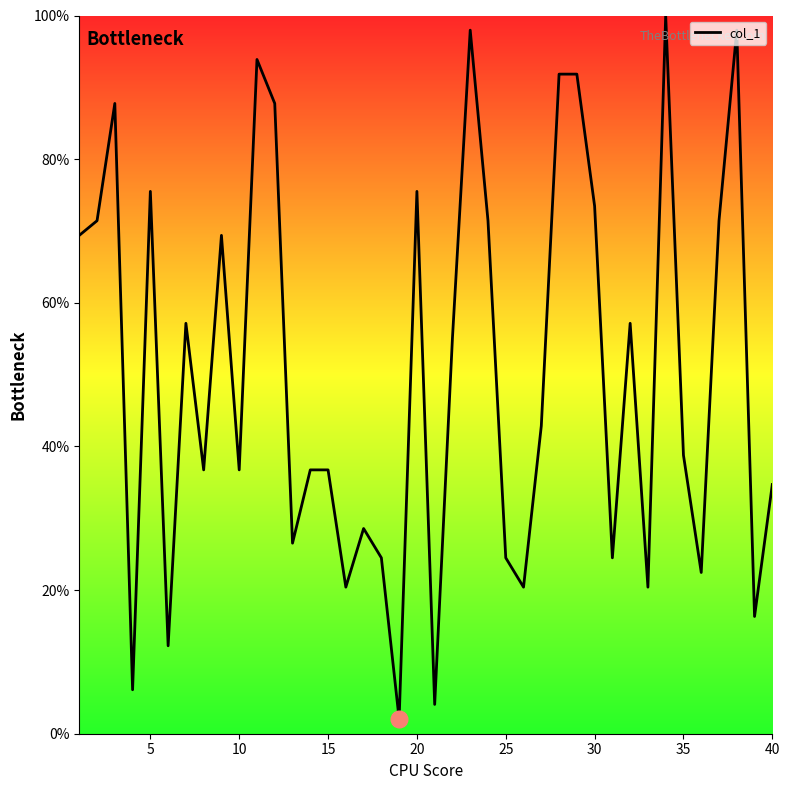

What is the average value?

50.3